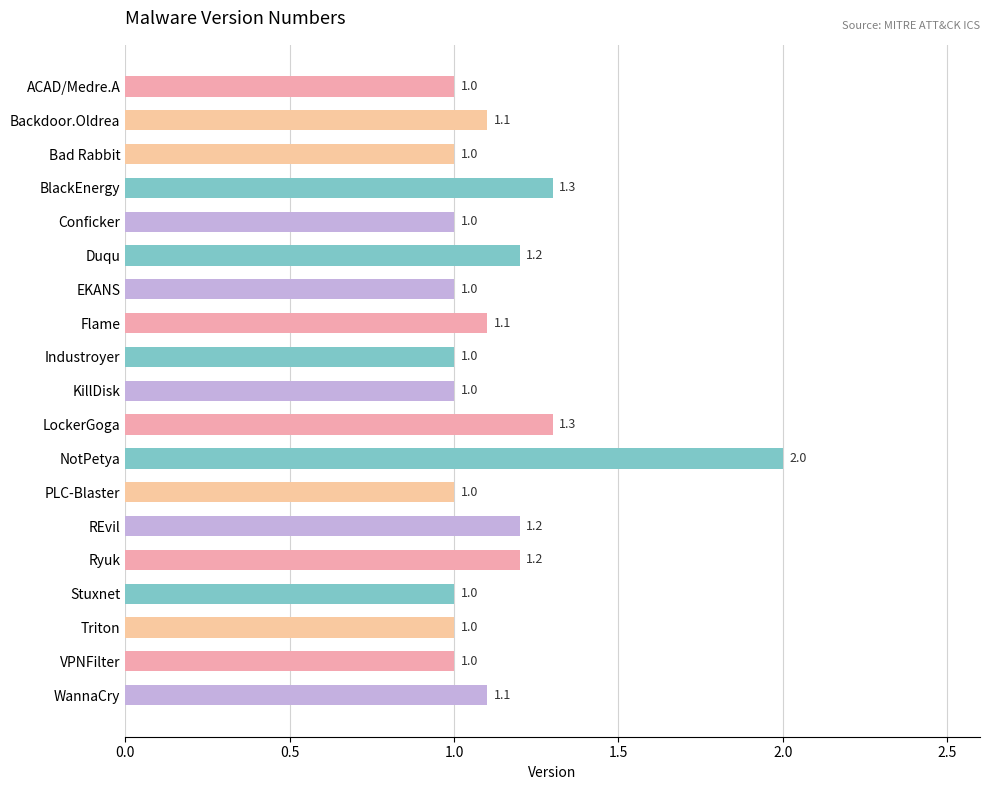

How many distinct data groups are displayed?

1